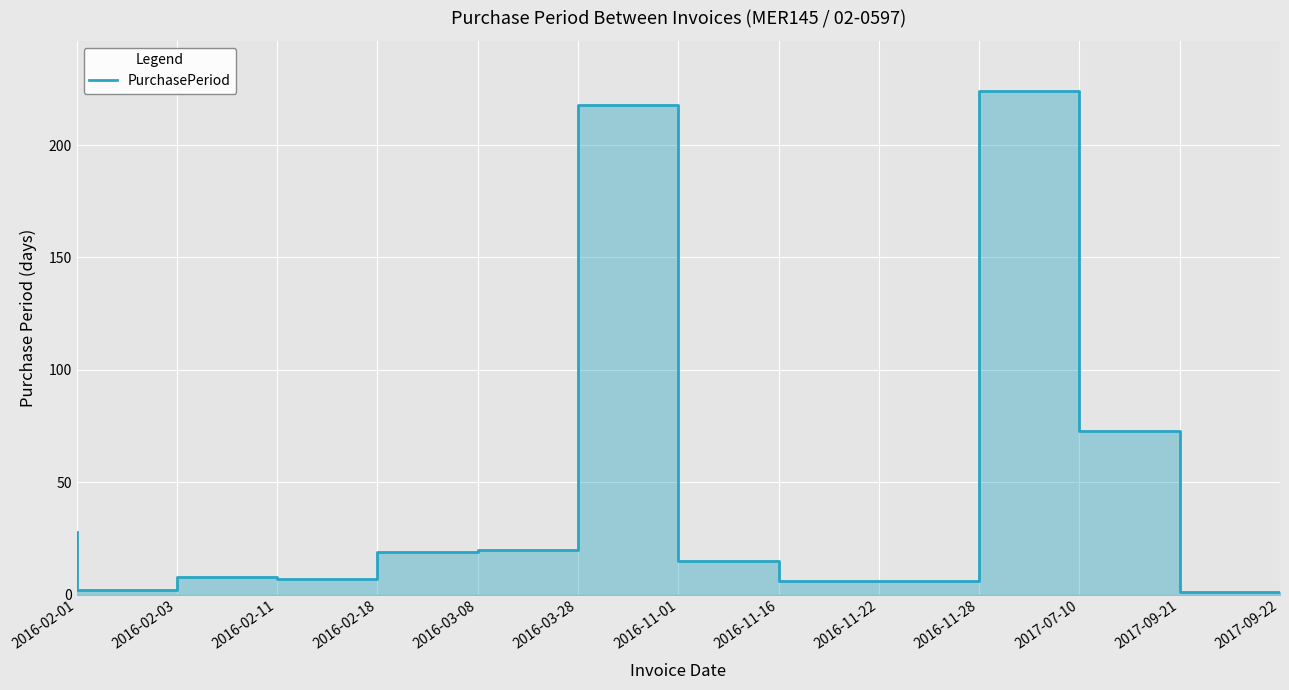

List the labels in order of value, largest first.

2017-07-10, 2016-11-01, 2017-09-21, 2016-02-01, 2016-03-28, 2016-03-08, 2016-11-16, 2016-02-11, 2016-02-18, 2016-11-22, 2016-11-28, 2016-02-03, 2017-09-22